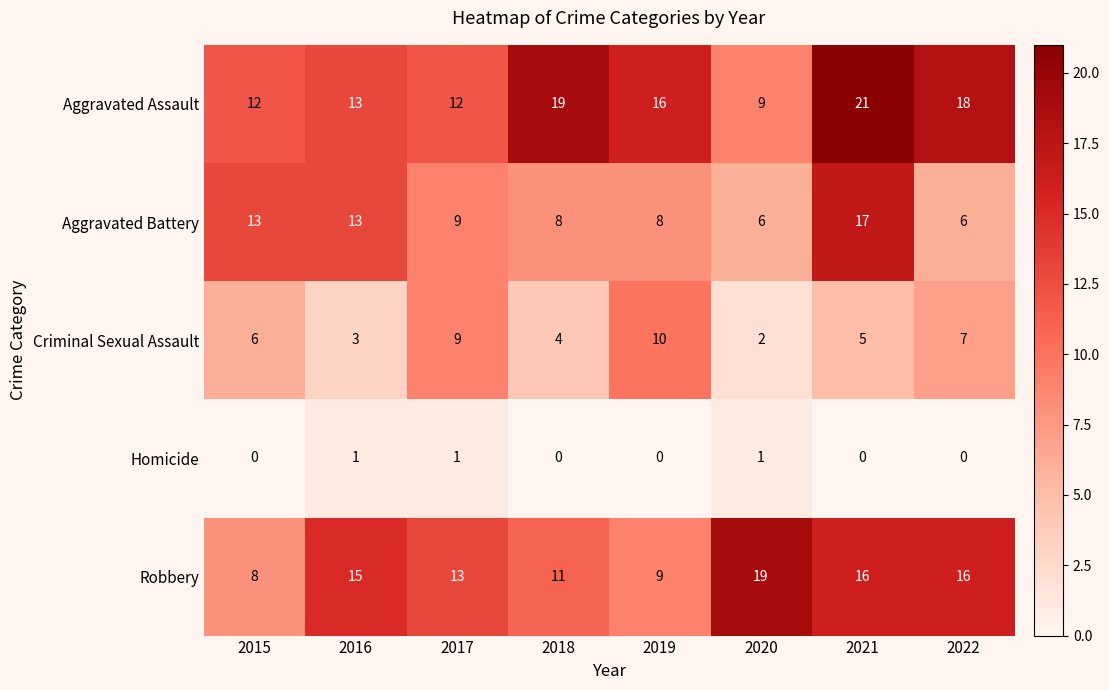

At 2020, list the series in order from largest to smallest.

Robbery, Aggravated Assault, Aggravated Battery, Criminal Sexual Assault, Homicide